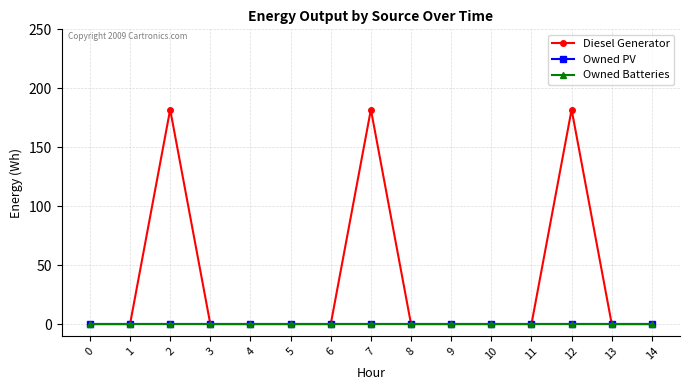

How many lines are shown in the chart?

3